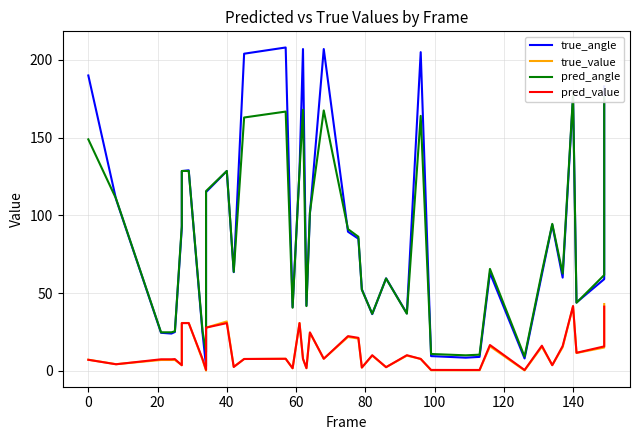

What is the average value of the true_angle series?

88.5